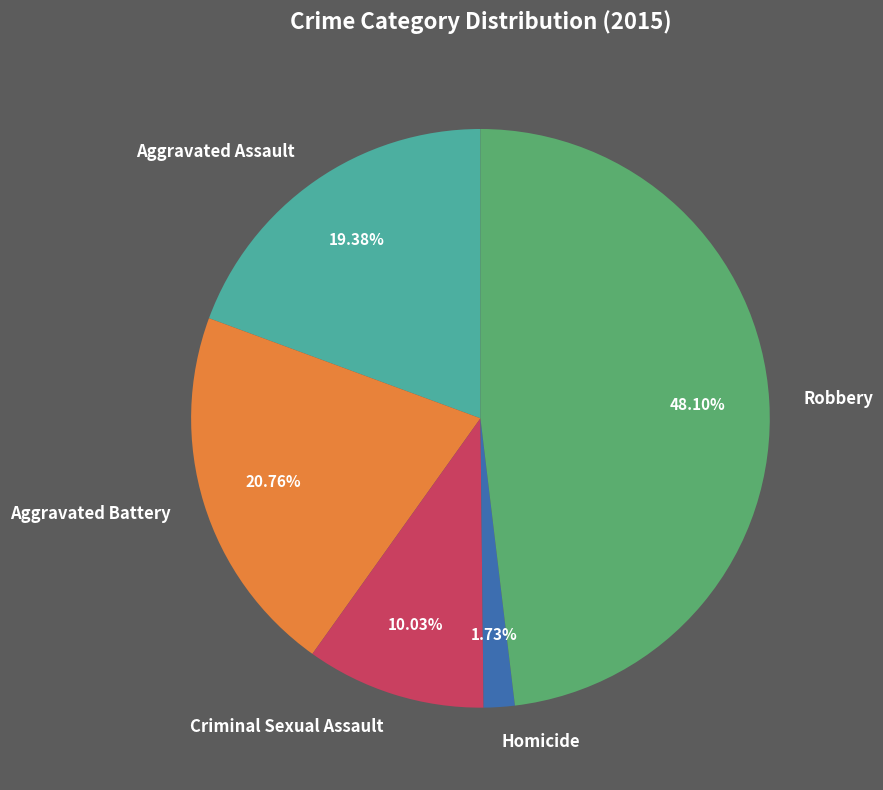

How many slices are in this pie chart?

5